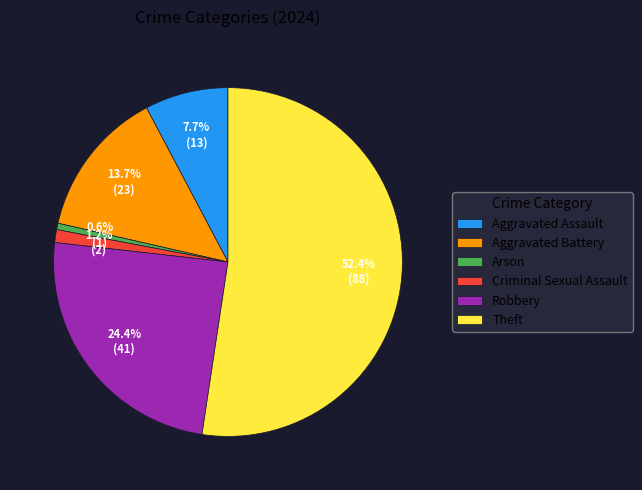

What is the majority slice?

Theft